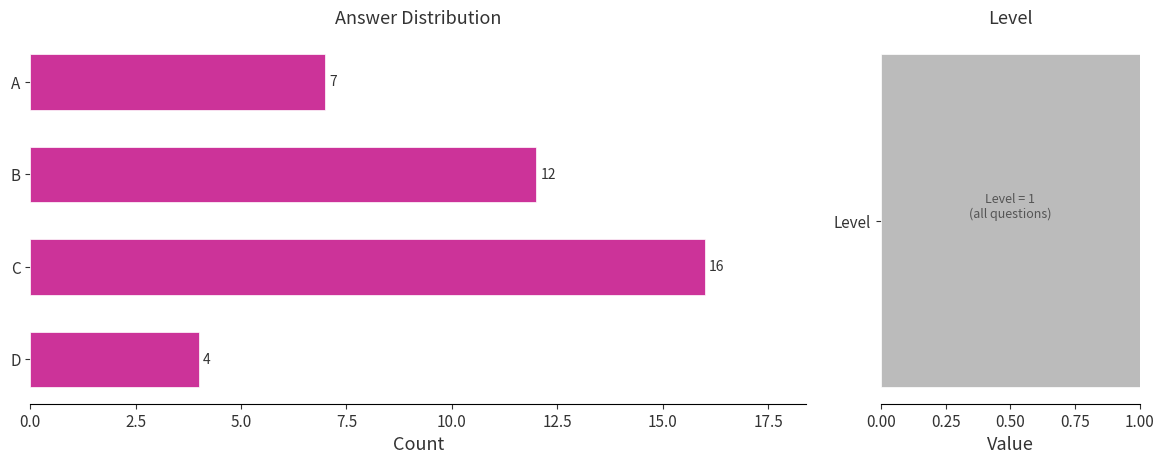

What position from the left is 0.0?

1